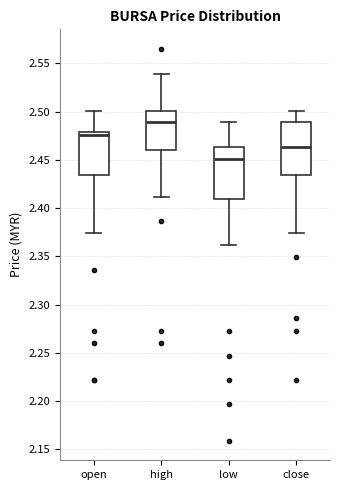

Reading left to right, transcribe this box plot: for each box, give where its median line is, the range the box spans, and where its two whiskers end, as read against the y-axis. The values are not printed on the chart, so give them approximately, as read against the axis.

open: median 2.475, box 2.435 to 2.480, whiskers 2.375 to 2.500
high: median 2.490, box 2.460 to 2.500, whiskers 2.410 to 2.540
low: median 2.450, box 2.410 to 2.465, whiskers 2.360 to 2.490
close: median 2.465, box 2.435 to 2.490, whiskers 2.375 to 2.500